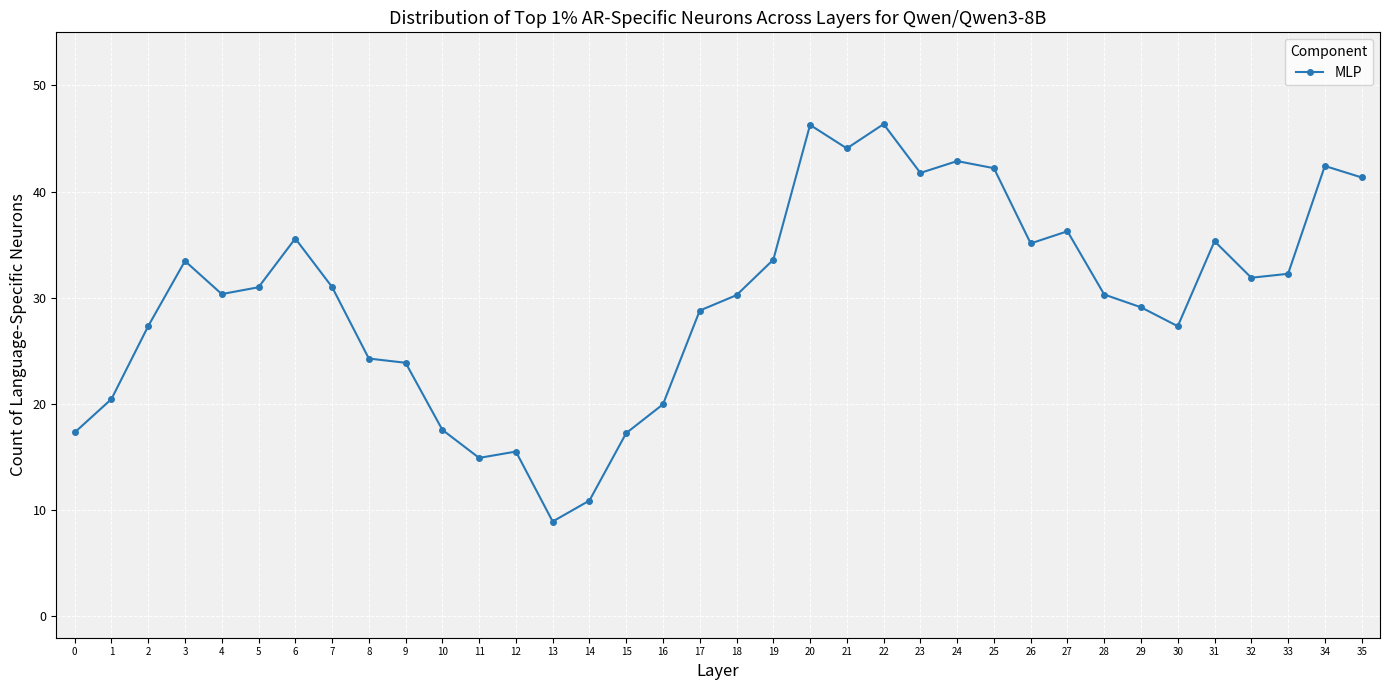

What is the greatest value displayed?

46.4